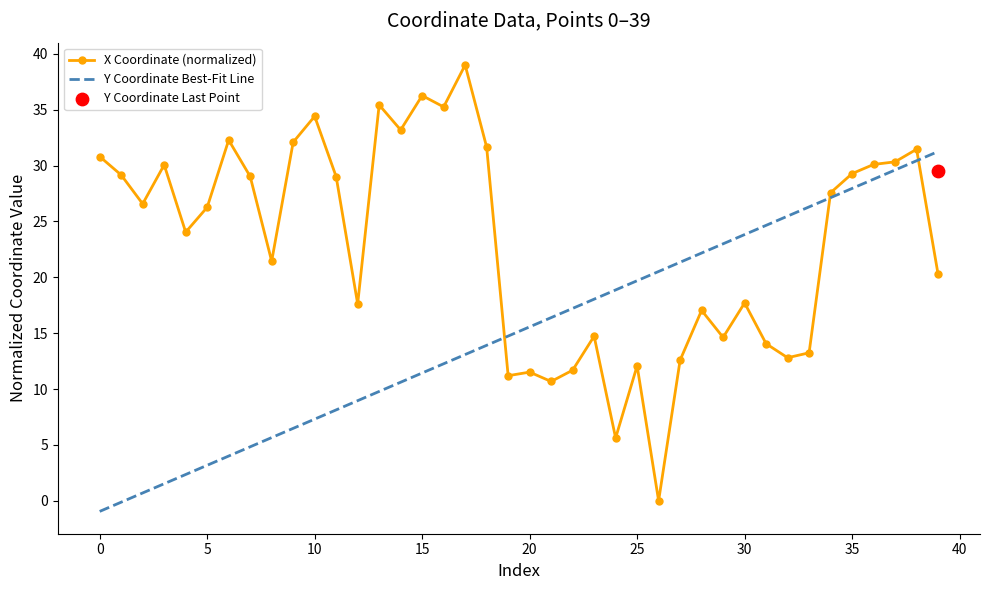

Which series reaches the minimum Y coordinate?

Y Coordinate Best-Fit Line